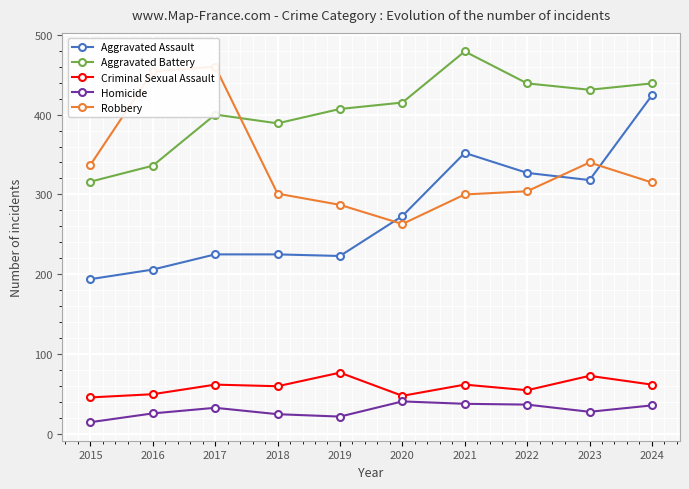

At 2015, list the series in order from smallest to largest.

Homicide, Criminal Sexual Assault, Aggravated Assault, Aggravated Battery, Robbery